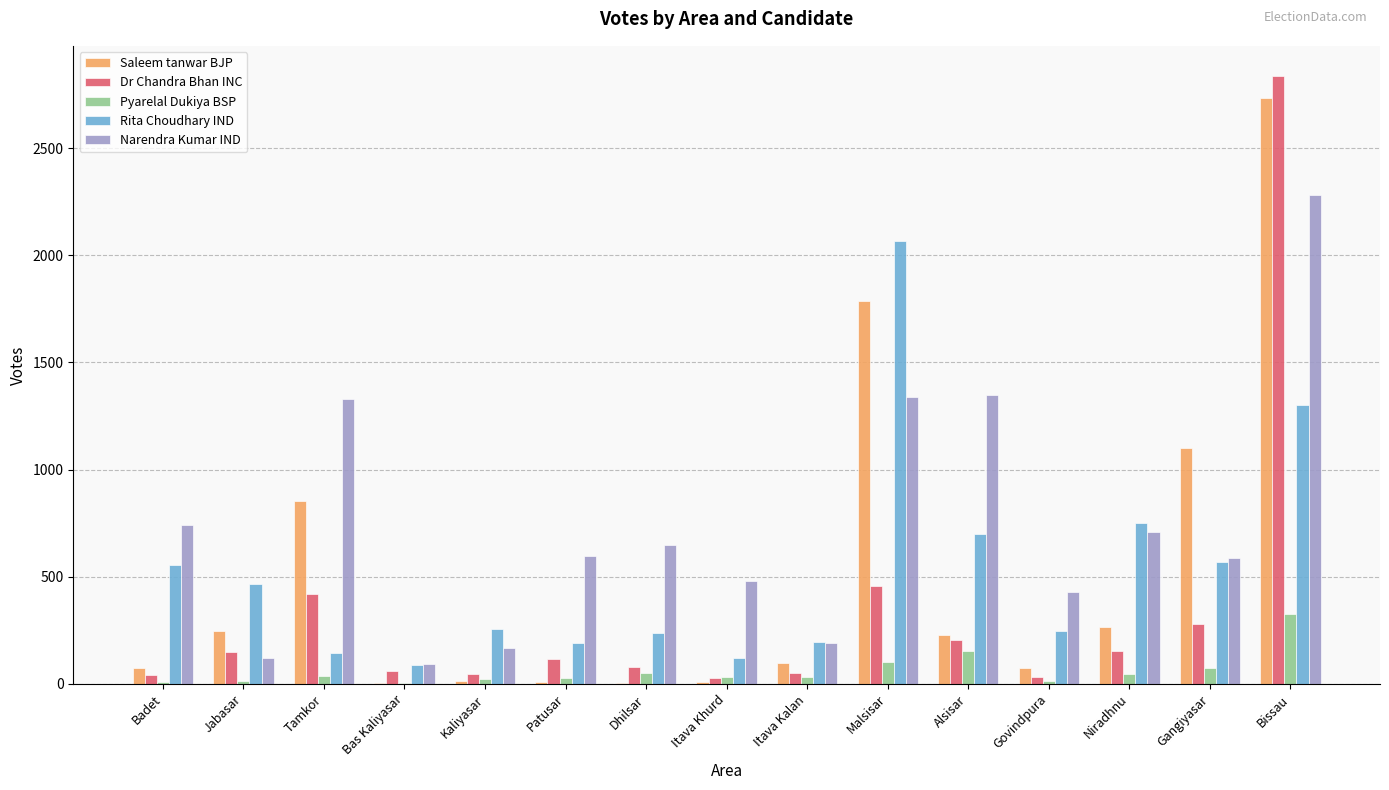

Between Jabasar and Dhilsar, which series saw the biggest shift?

Narendra Kumar IND